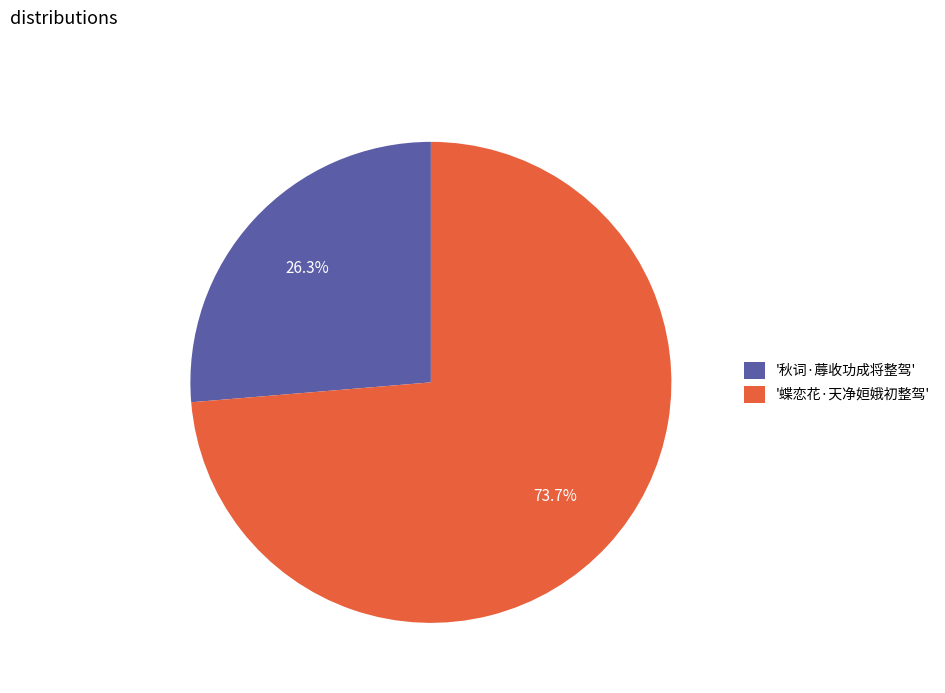

To the nearest percent, what is the average slice percentage?

50%